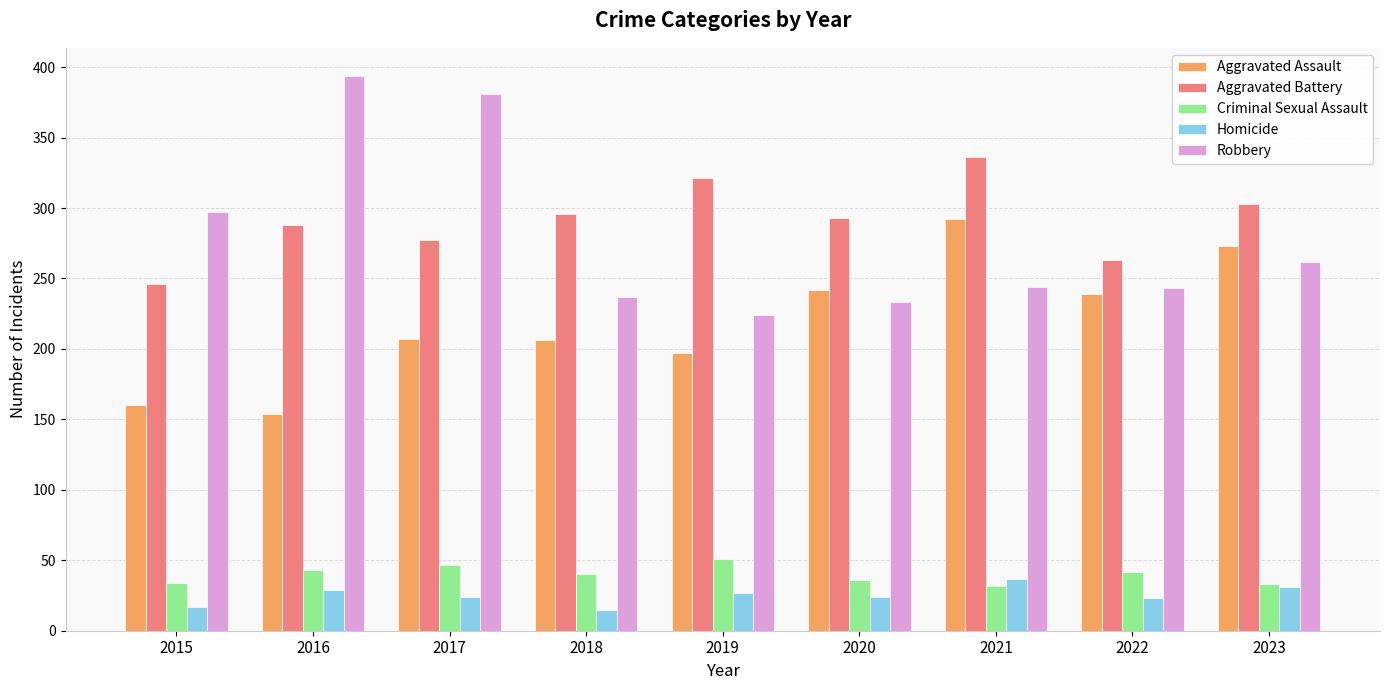

What is the minimum value shown in the chart?

15